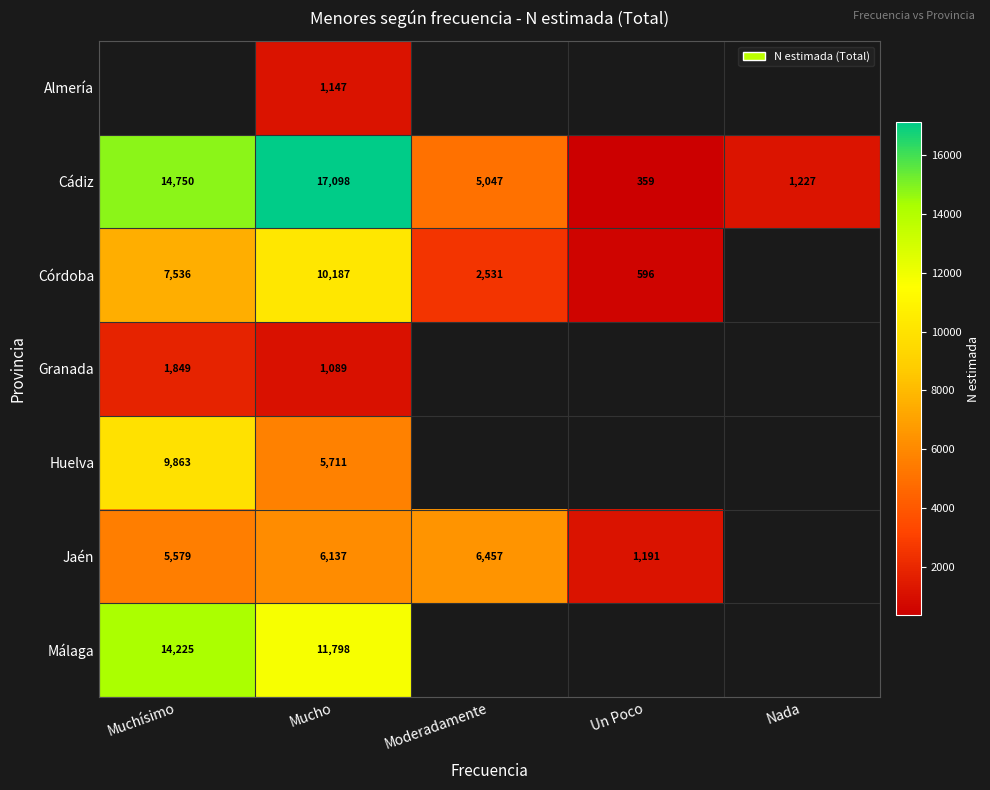

True or false: Córdoba has a value of 2531 at Moderadamente.

True